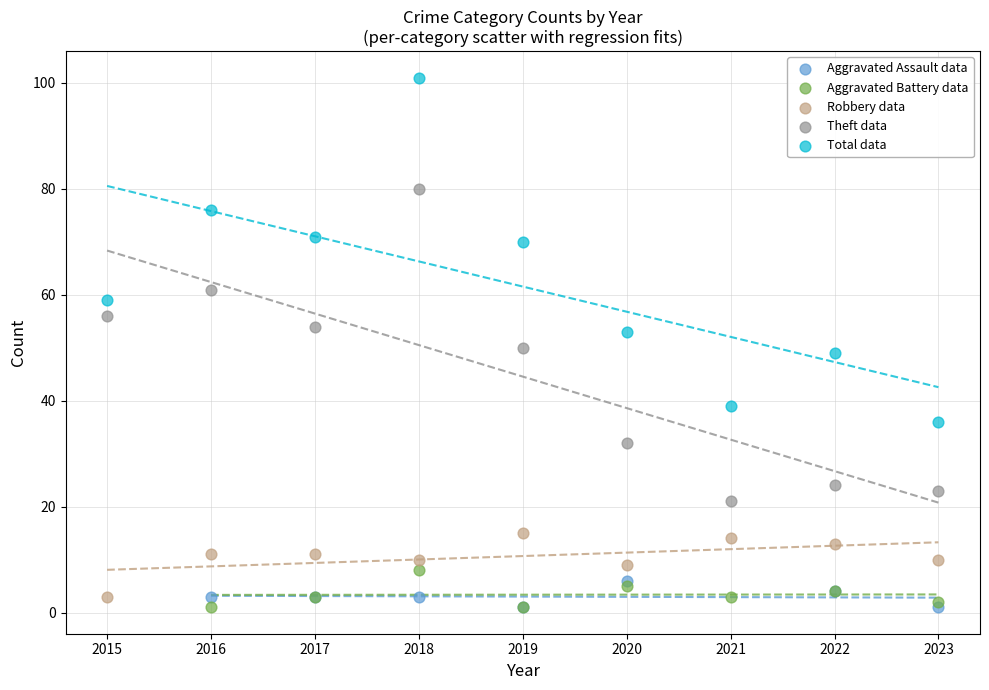

Which series has the widest spread of Y values?

Total data